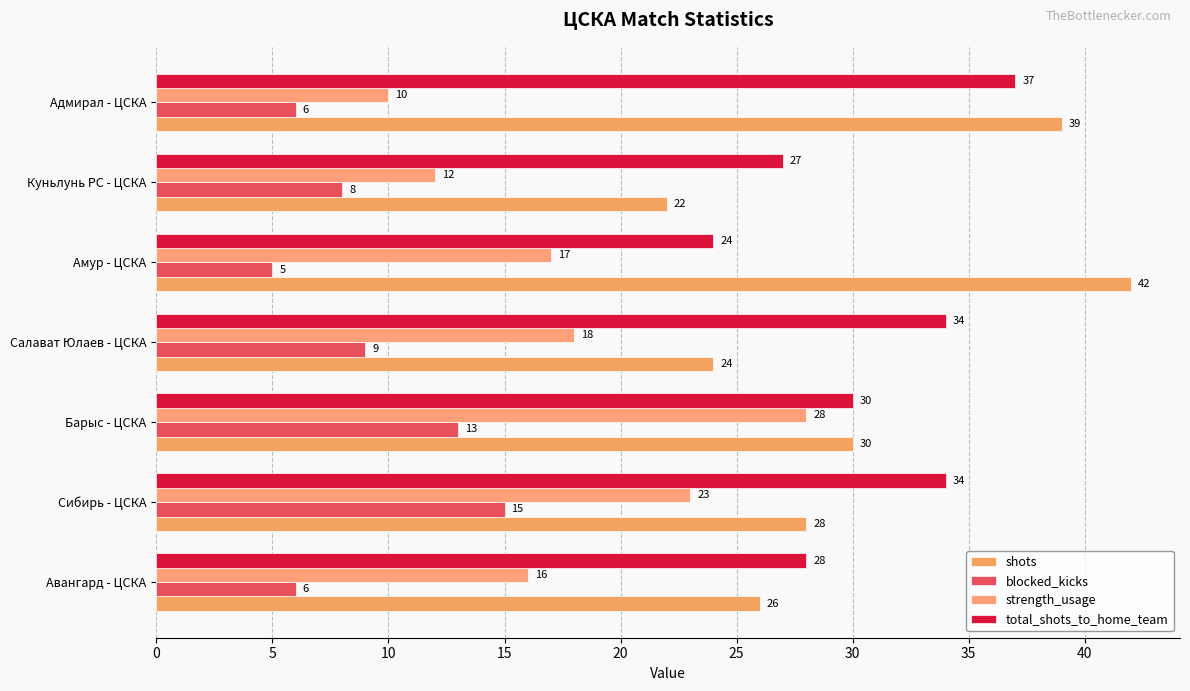

What are all the series names shown in the legend?

shots, blocked_kicks, strength_usage, total_shots_to_home_team